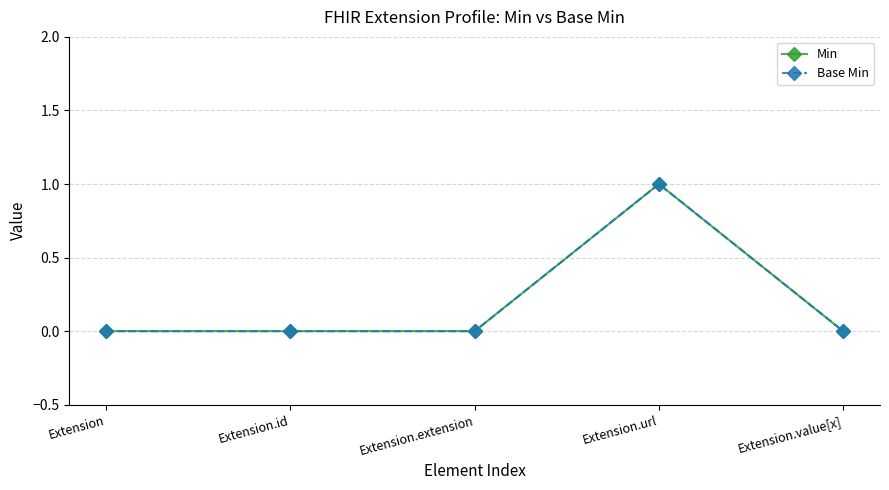

The value of Base Min at Extension.id is 1. True or false?

False